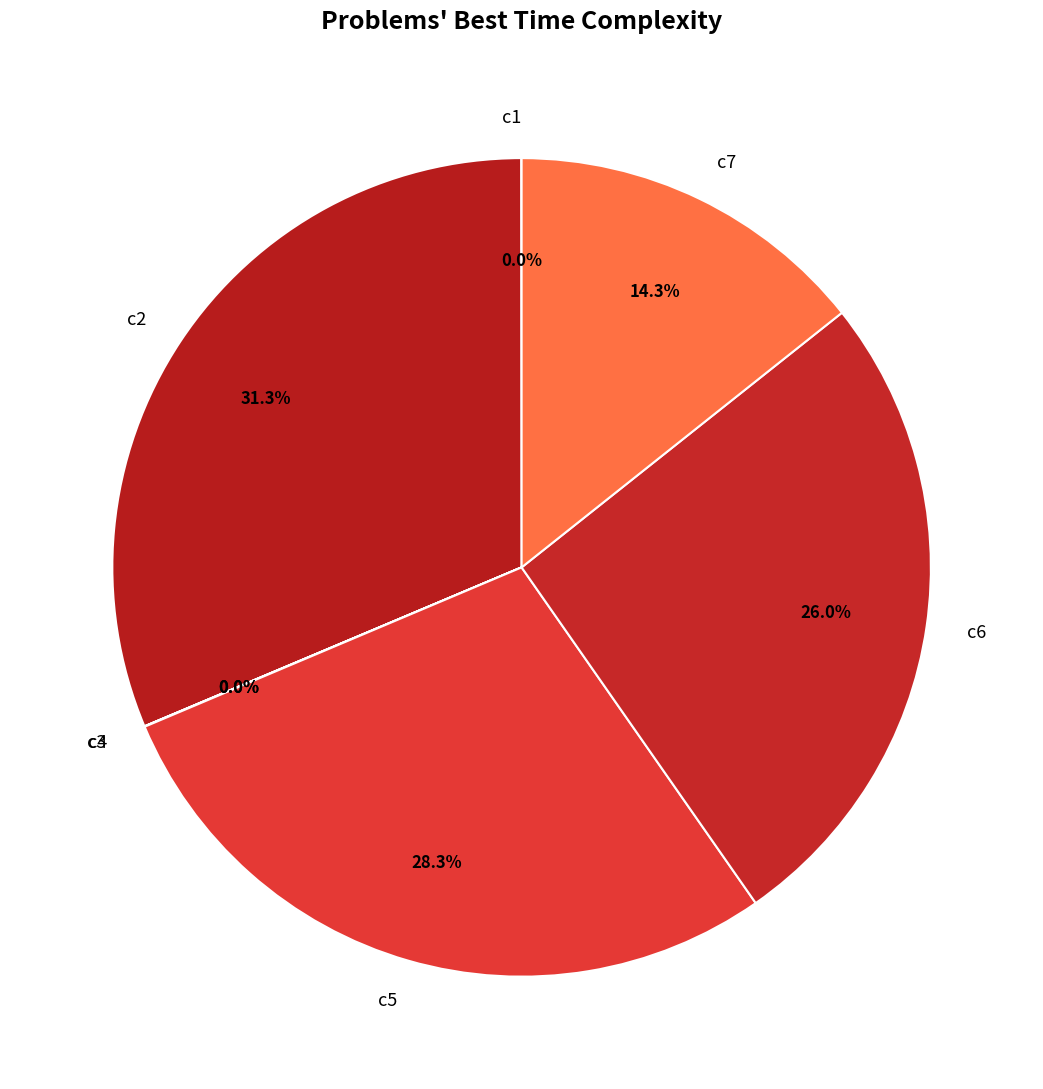

Between c7 and c2, which is larger?

c2